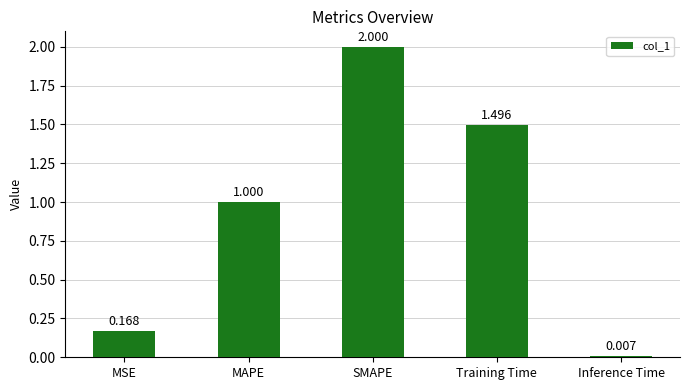

At which label is the value closest to 1?

MAPE